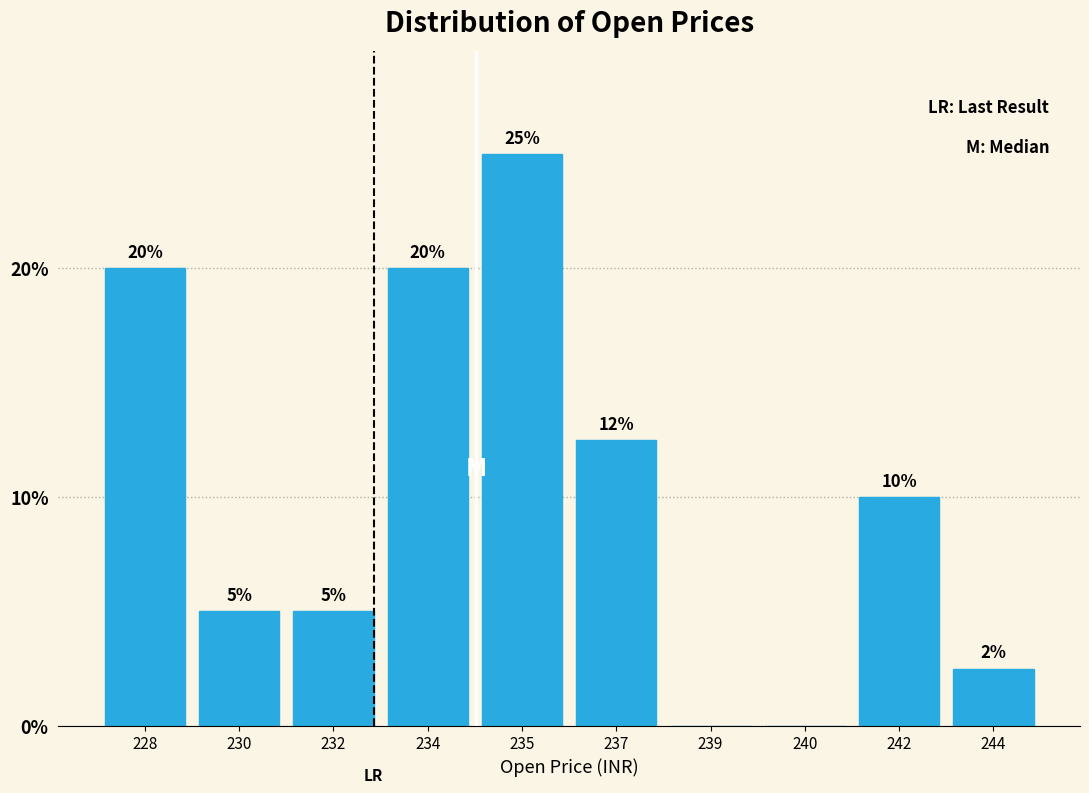

Which has a higher value, 232 or 228?

228